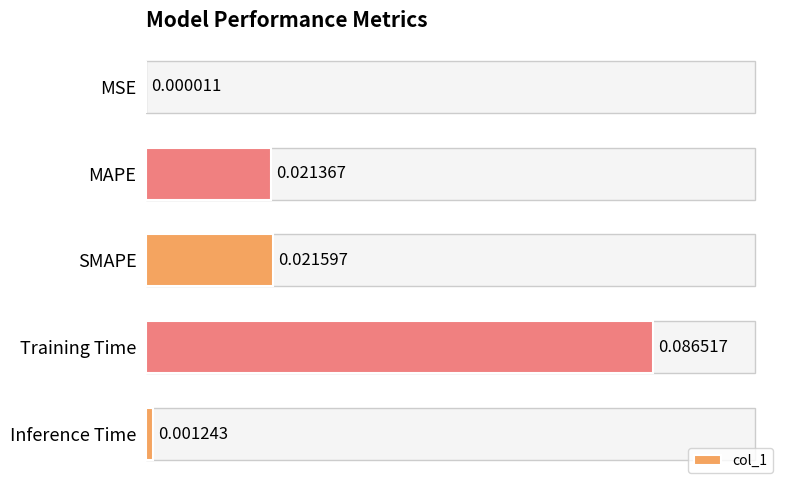

Which has a higher value, SMAPE or MAPE?

SMAPE